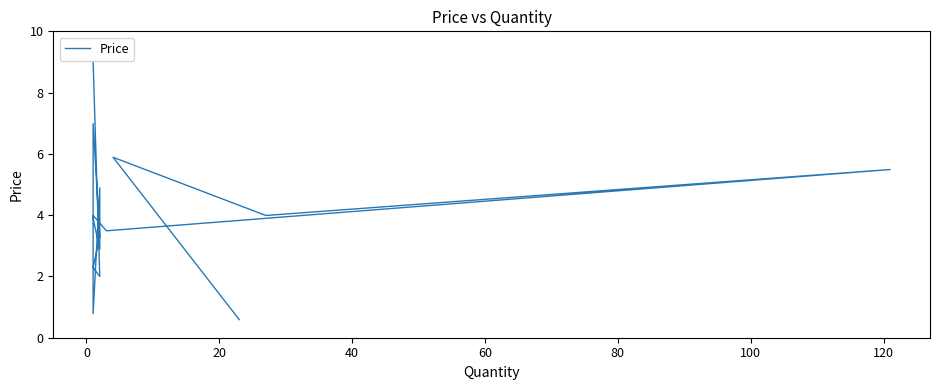

What is the difference between the maximum and minimum values?

8.4